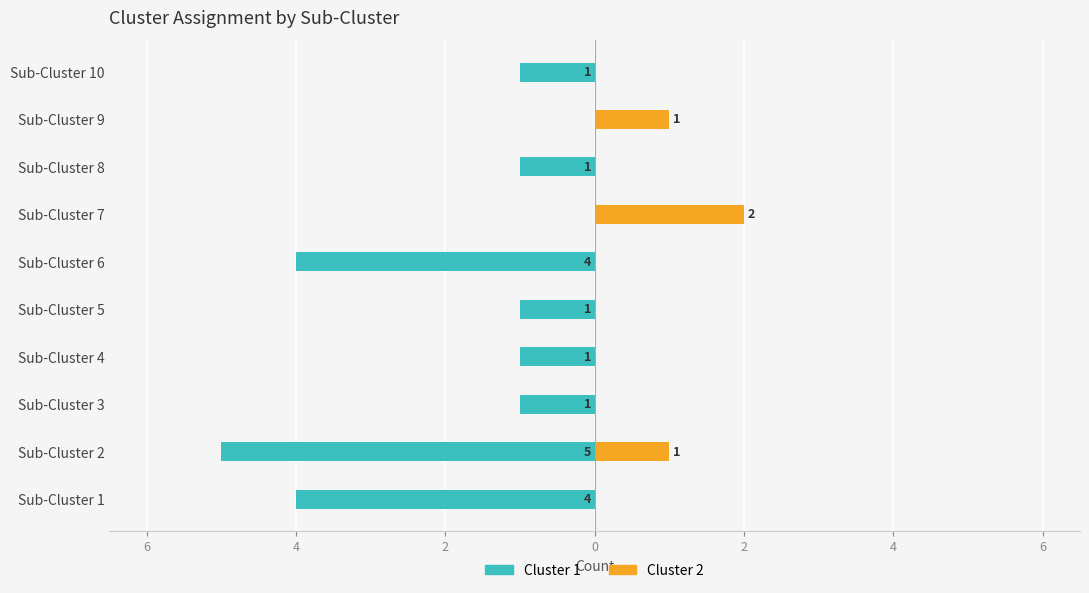

How many data points does each series have?

10